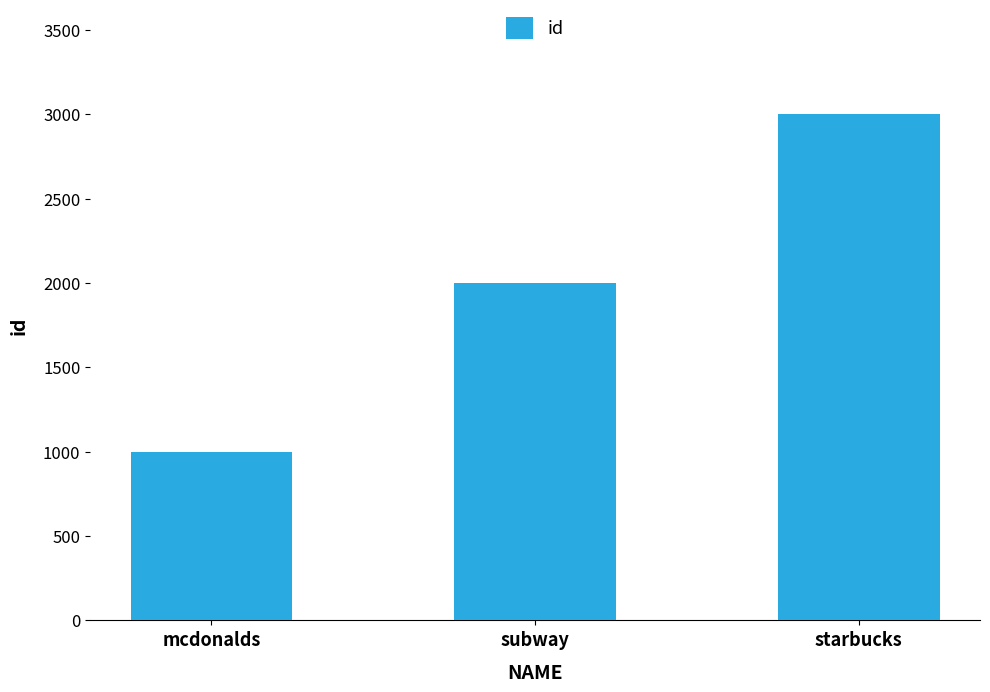

What is the label of the 2nd bar from the right?

subway